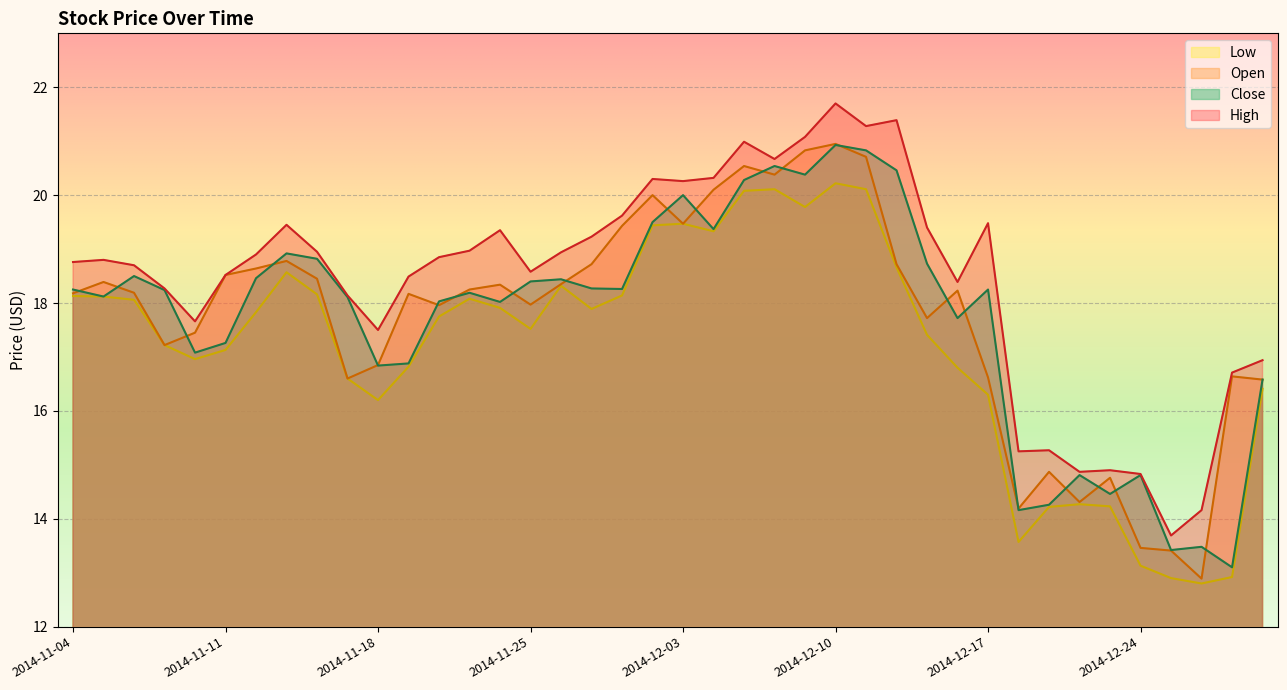

Which series has the largest total across all categories?

High